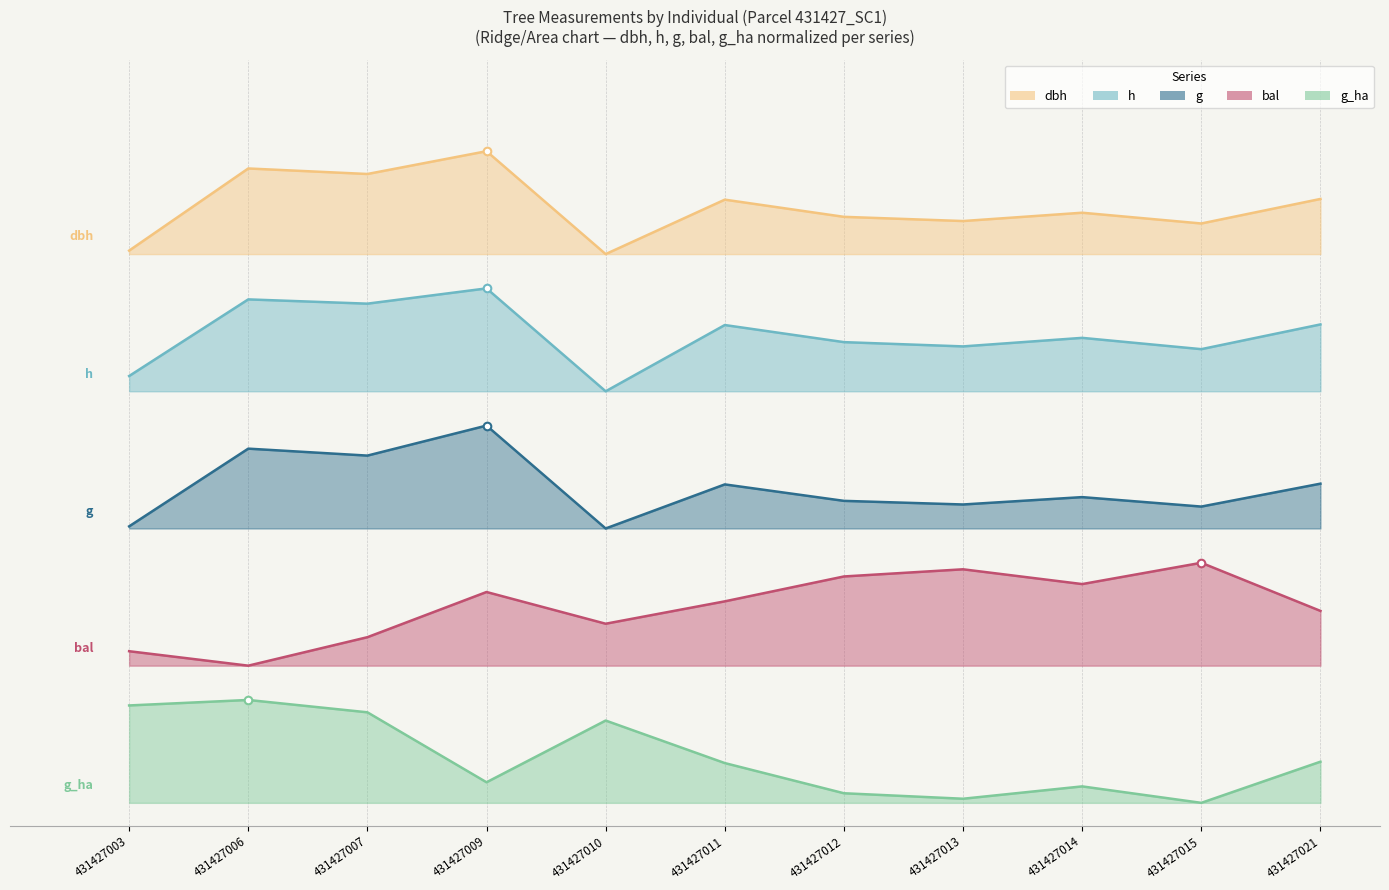

Which series has the widest spread of Y values?

dbh